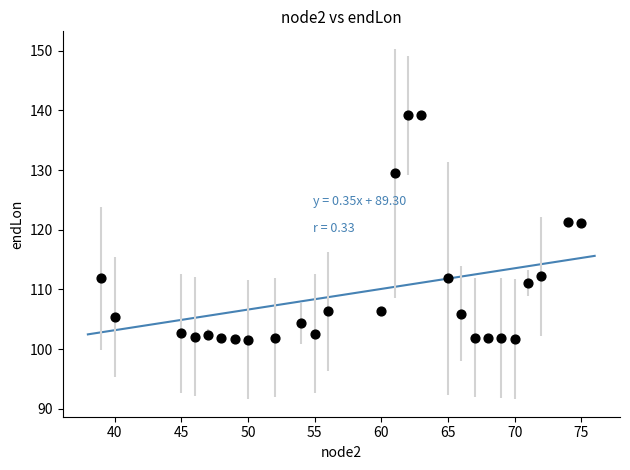

What is the range of X values (max minus min)?

36.0